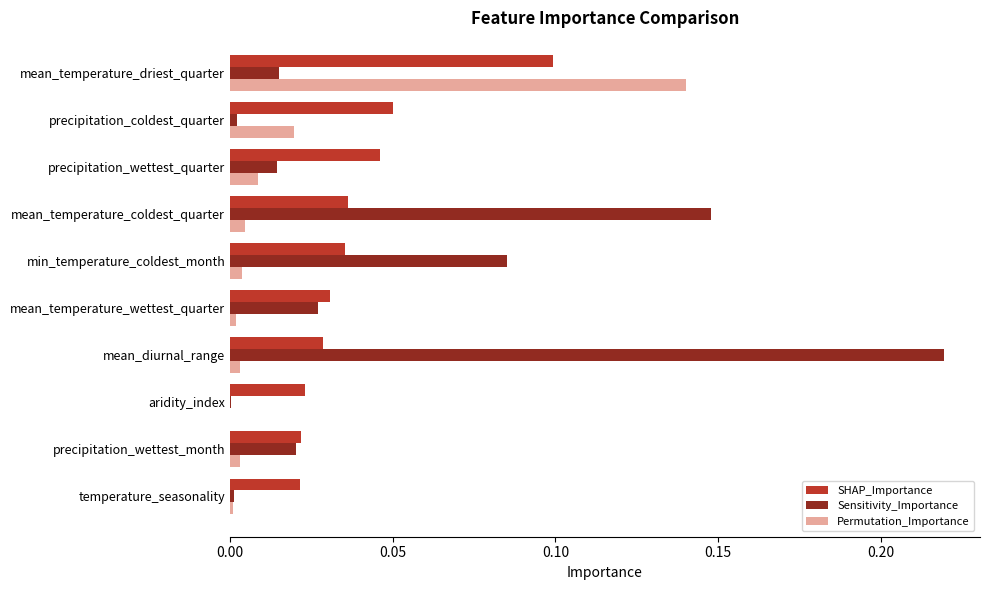

Is it true that SHAP_Importance equals 0.0 at aridity_index?

True